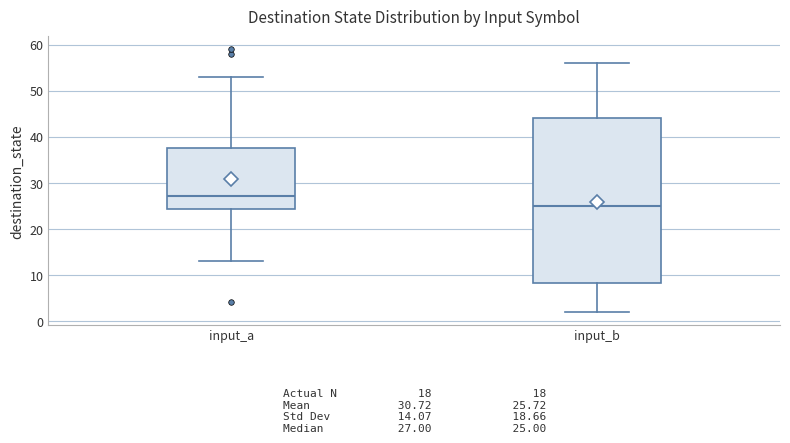

Which box has the highest median line?

input_a